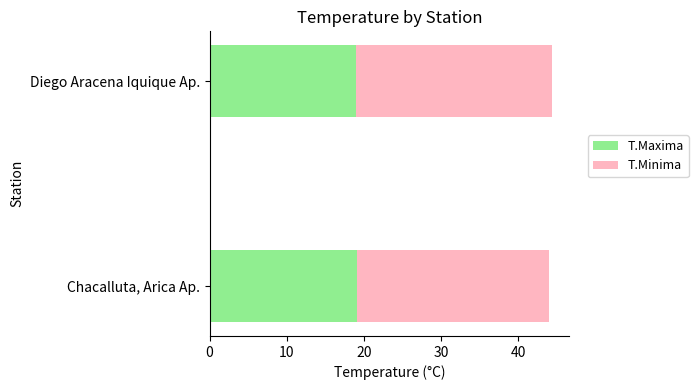

What is the highest value of the T.Maxima series?

19.1